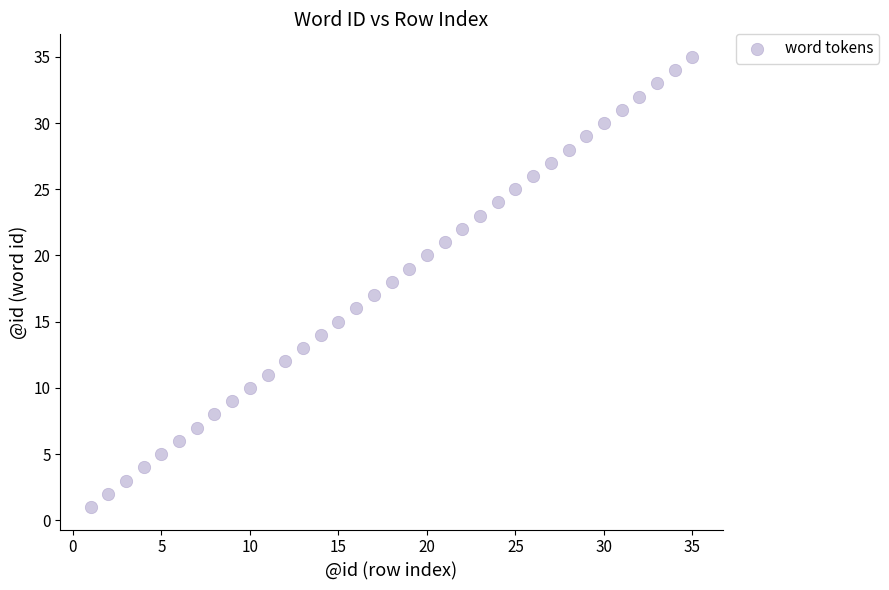

What is the range of Y values (max minus min)?

34